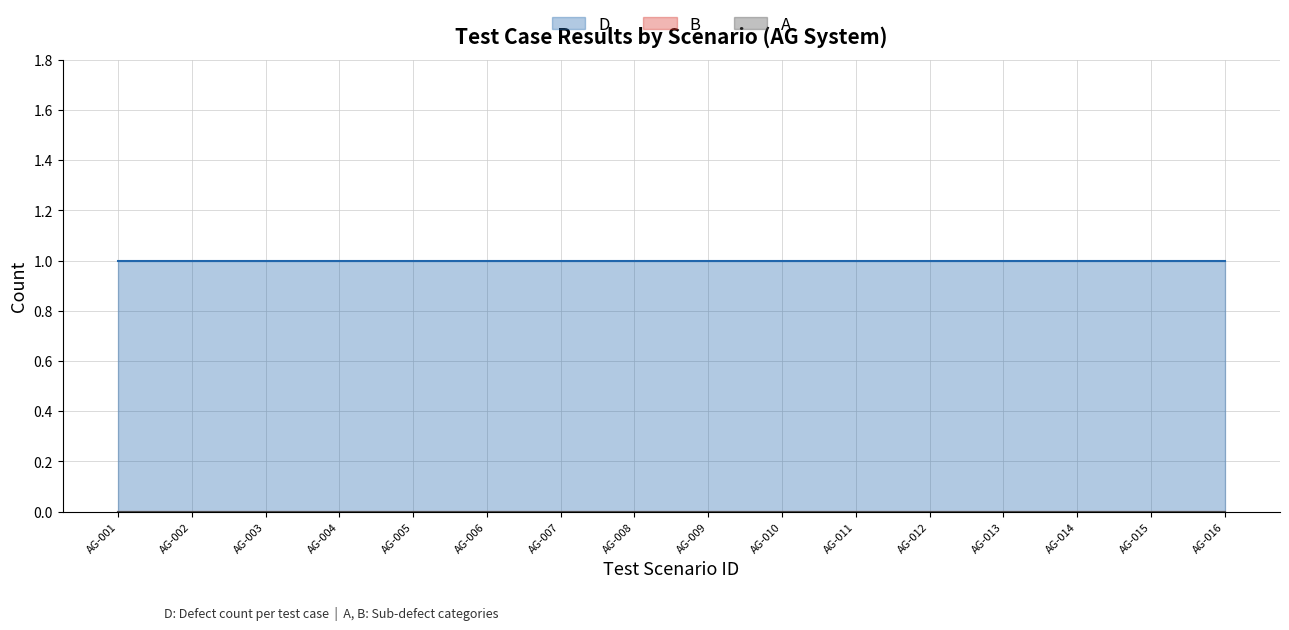

True or false: B and A cross at least once.

False